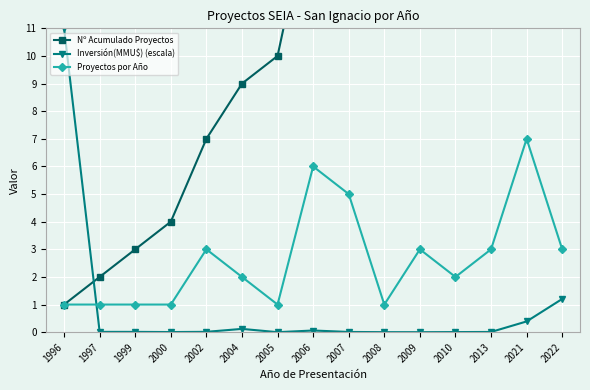

Reading left to right, transcribe all the data shown in this chart.

Nº Acumulado Proyectos: 1.0	2.0	3.0	4.0	7.0	9.0	10.0	16.0	21.0	22.0	25.0	27.0	30.0	37.0	40.0
Inversión(MMU$) (escala): 11.0	0.0	0.0	0.0	0.0	0.1	0.0	0.1	0.0	0.0	0.0	0.0	0.0	0.4	1.2
Proyectos por Año: 1.0	1.0	1.0	1.0	3.0	2.0	1.0	6.0	5.0	1.0	3.0	2.0	3.0	7.0	3.0